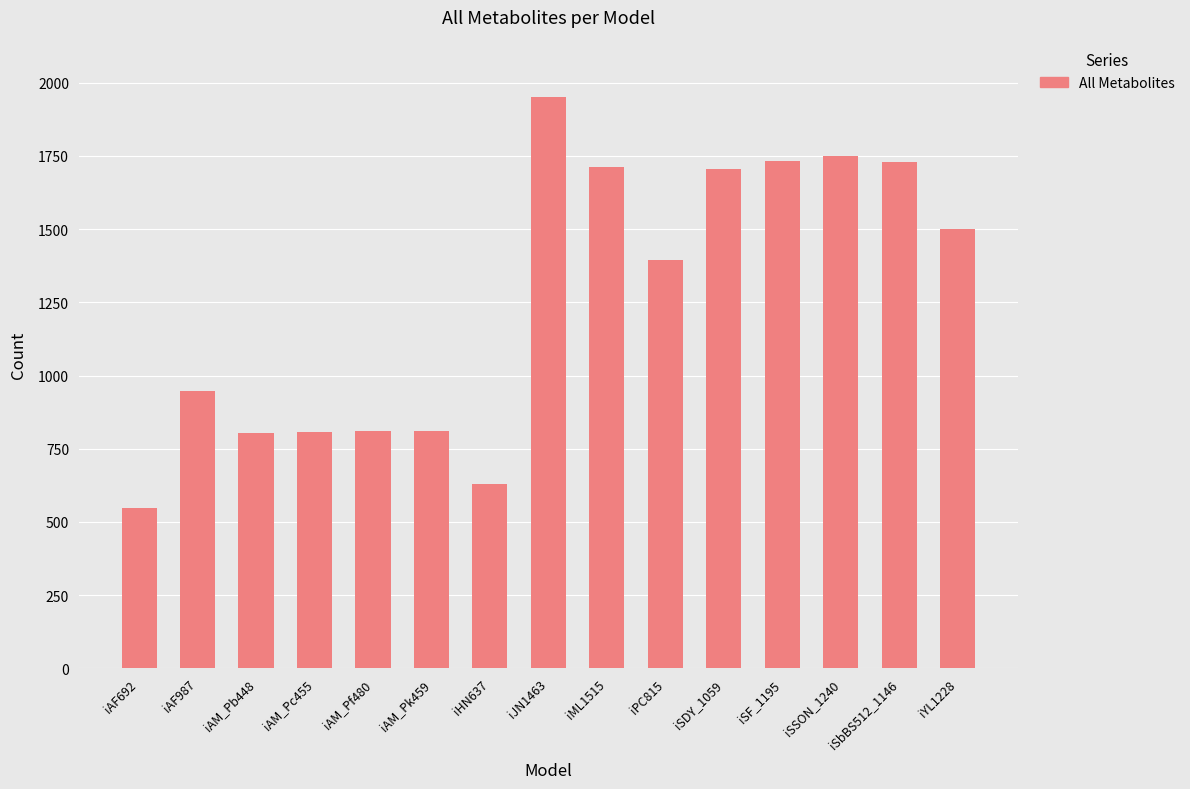

What is the difference between the maximum and minimum values?

1406